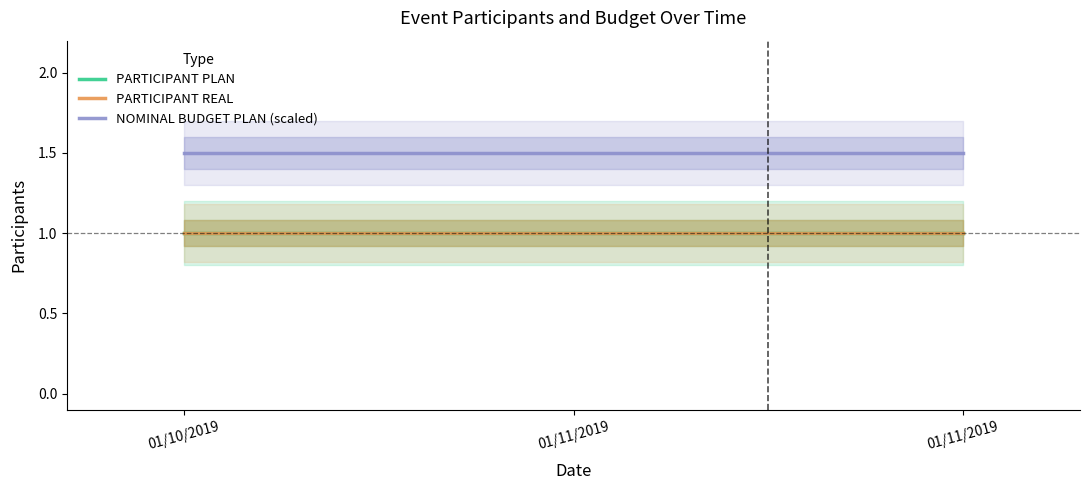

True or false: PARTICIPANT PLAN has a value of 1.3 at 01/10/2019.

False